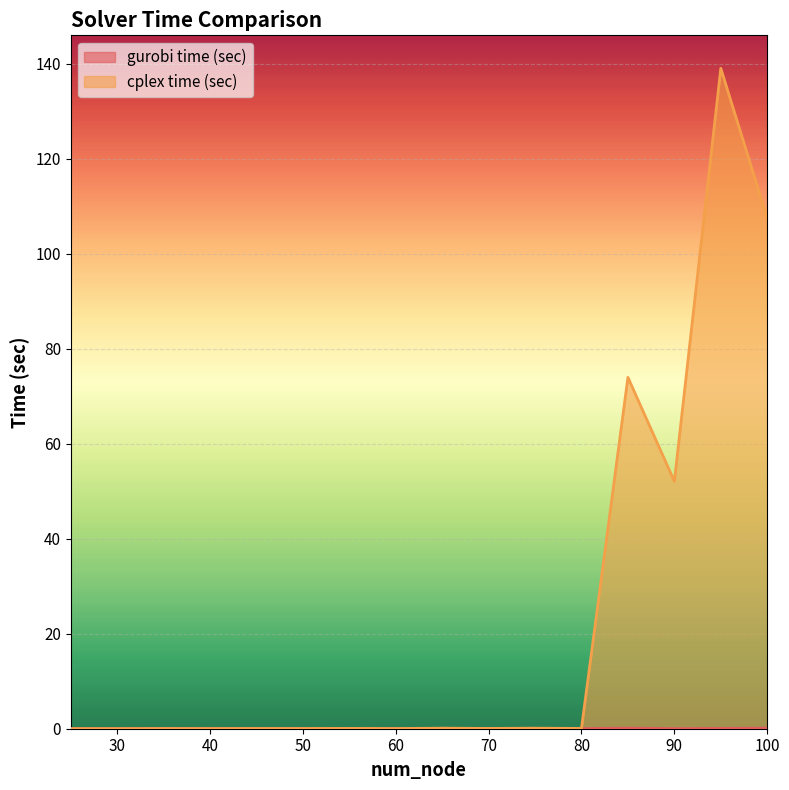

How many lines are shown in the chart?

2